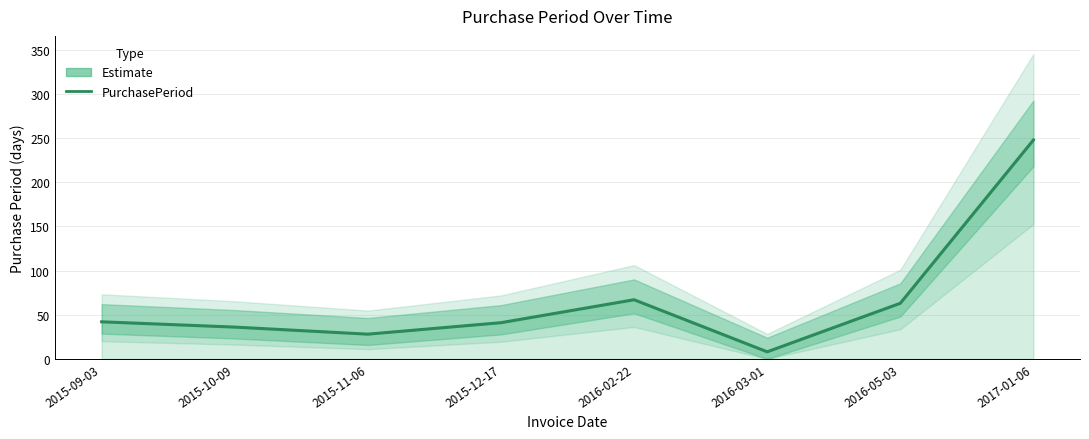

Where does the data first go above 42?

2016-02-22